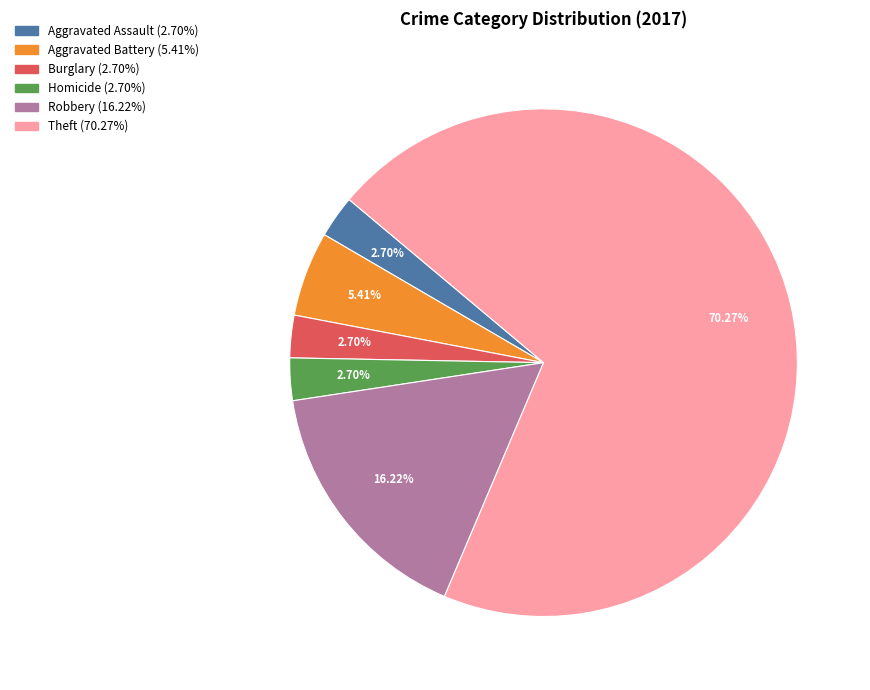

Does any single category account for the majority?

Yes